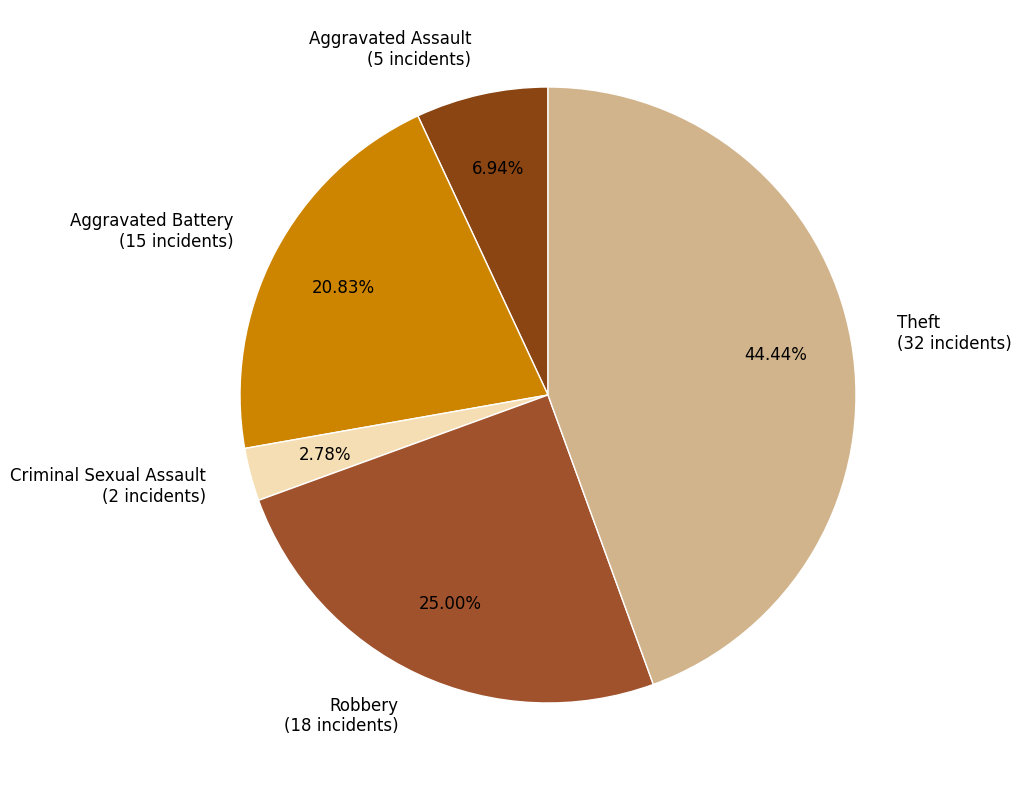

Which slice is the largest?

Theft